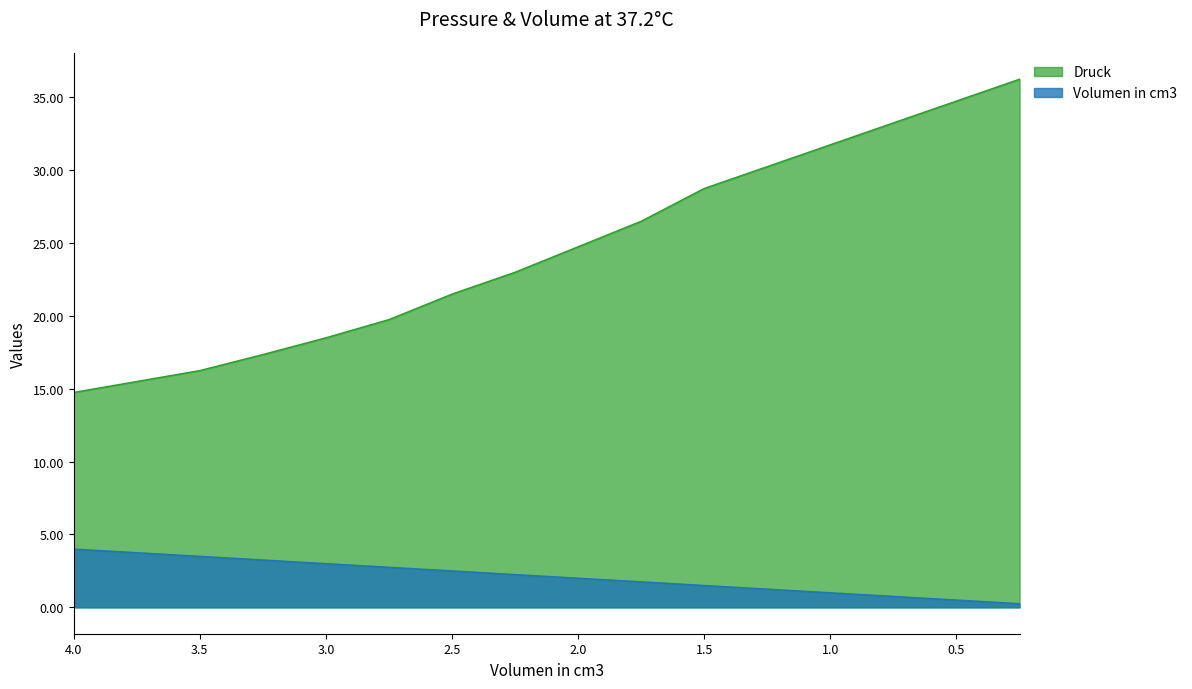

What is the average value of the Volumen in cm3 series?

2.4